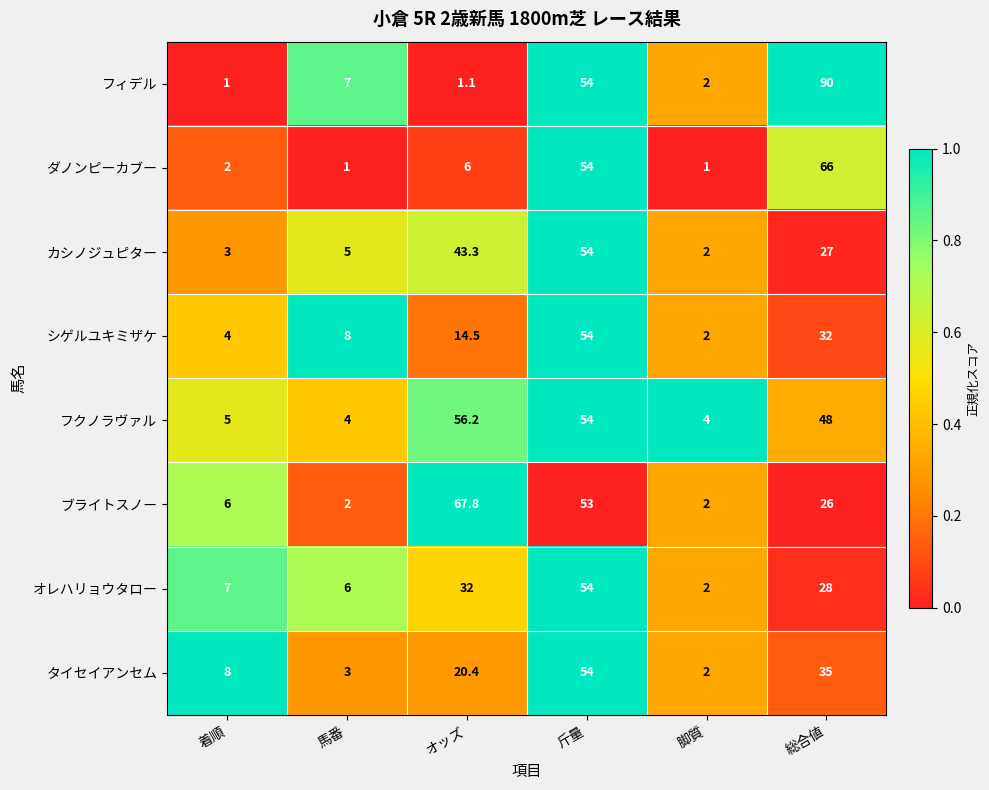

Which series has the largest total across all categories?

フクノラヴァル